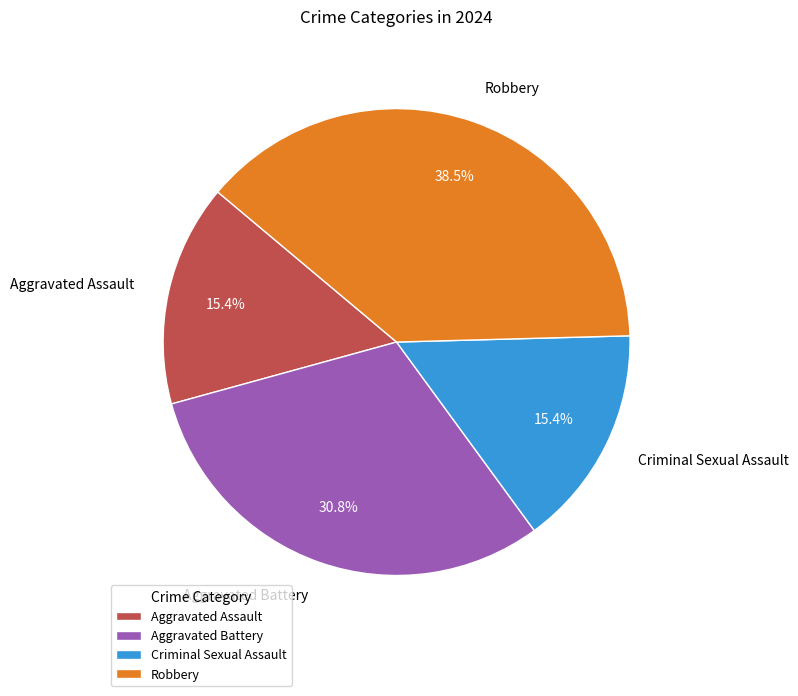

Does any single category account for the majority?

No